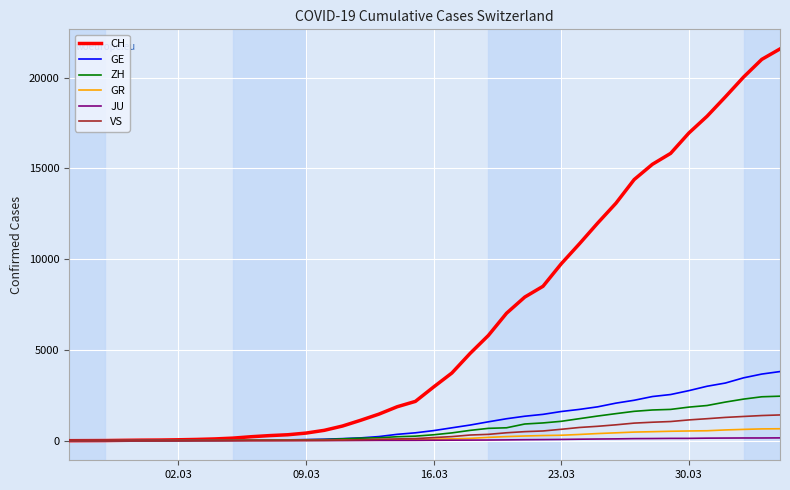

Which series has the largest range (max minus min)?

CH